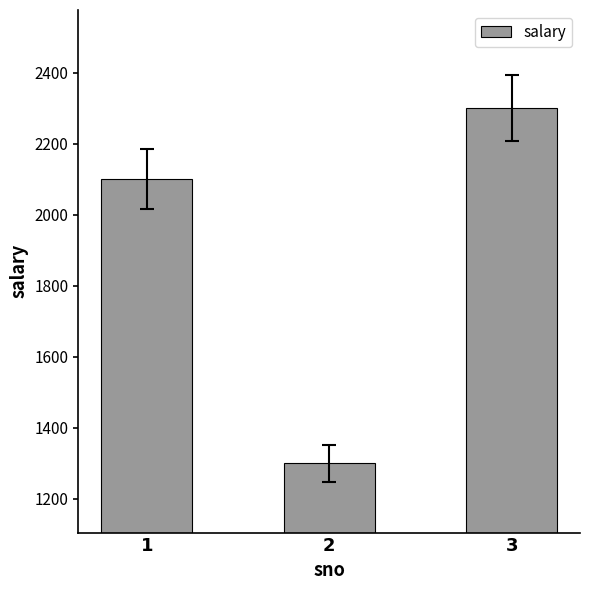

Read the value at 3.

2300